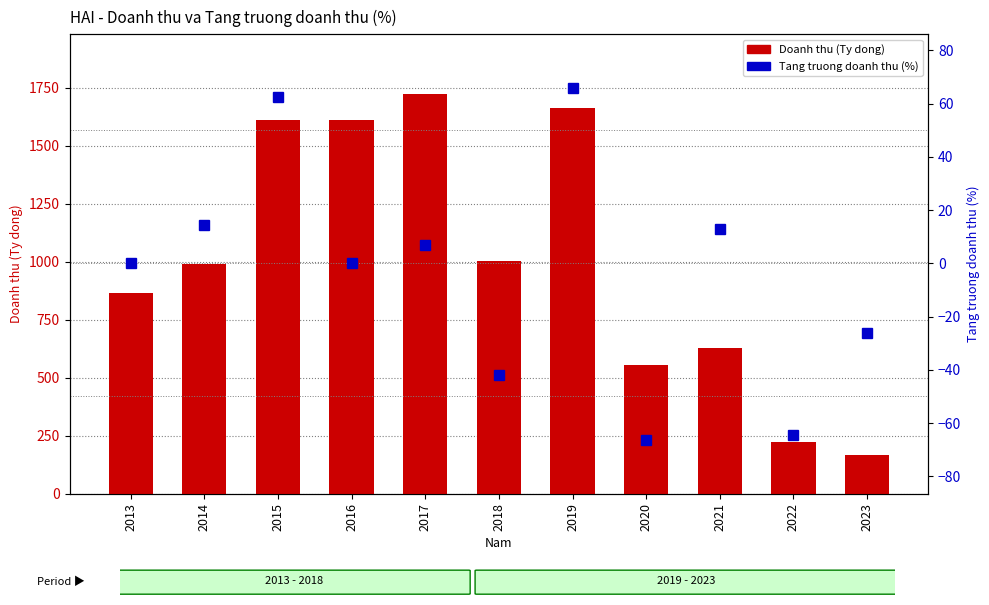

Is it true that Tang truong doanh thu (%) equals 0.2 at 2016?

True